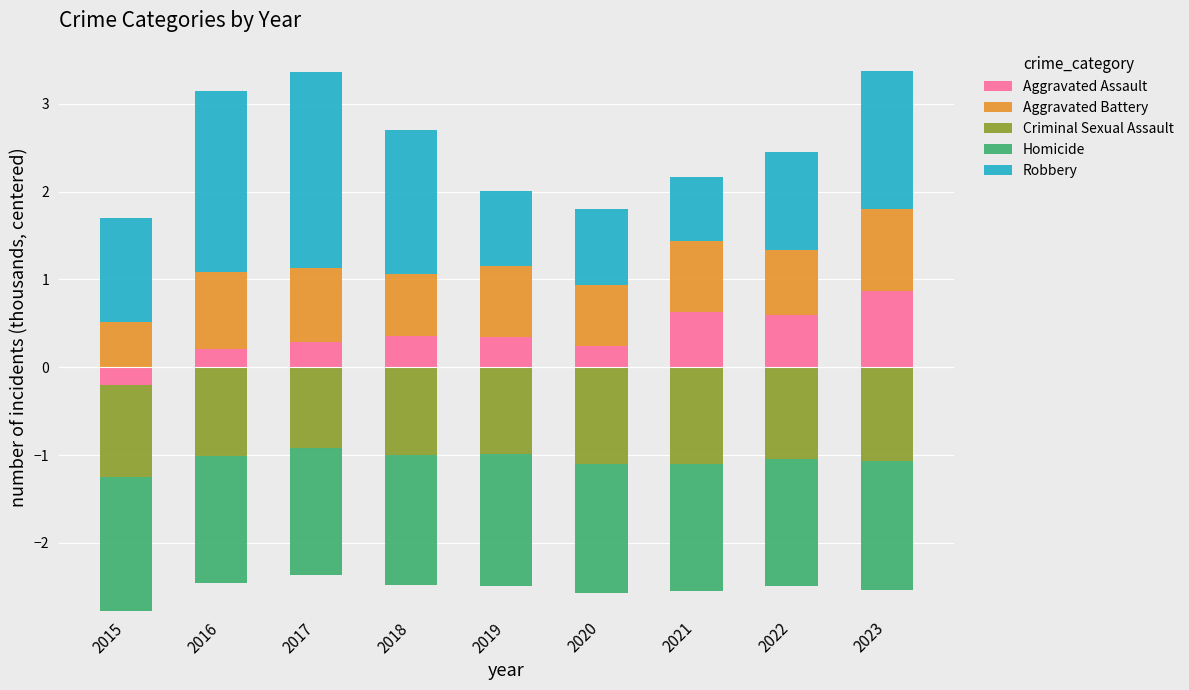

The value of Aggravated Assault at 2018 is 0.4. True or false?

True